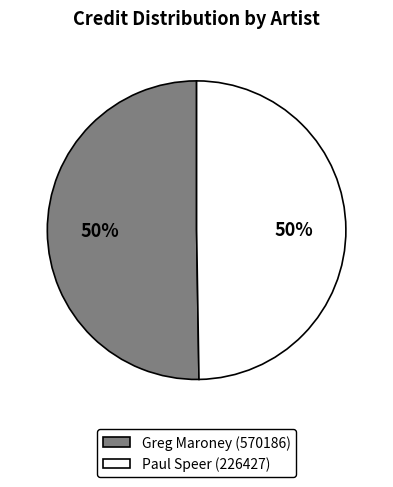

To the nearest percent, what is the combined percentage of Greg Maroney (570186) and Paul Speer (226427)?

100%